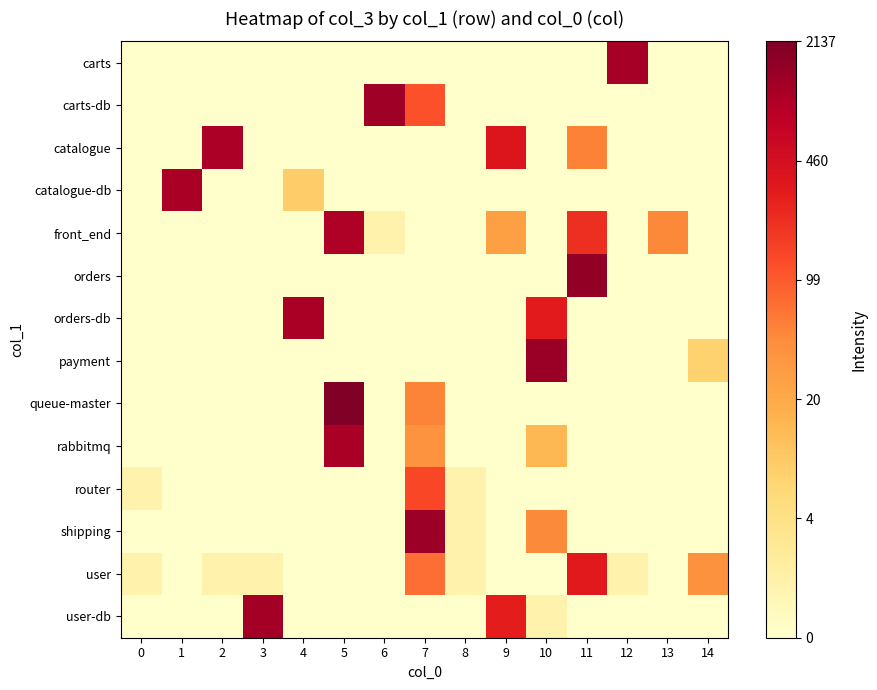

The payment series shows 4.0 at 11. True or false?

False